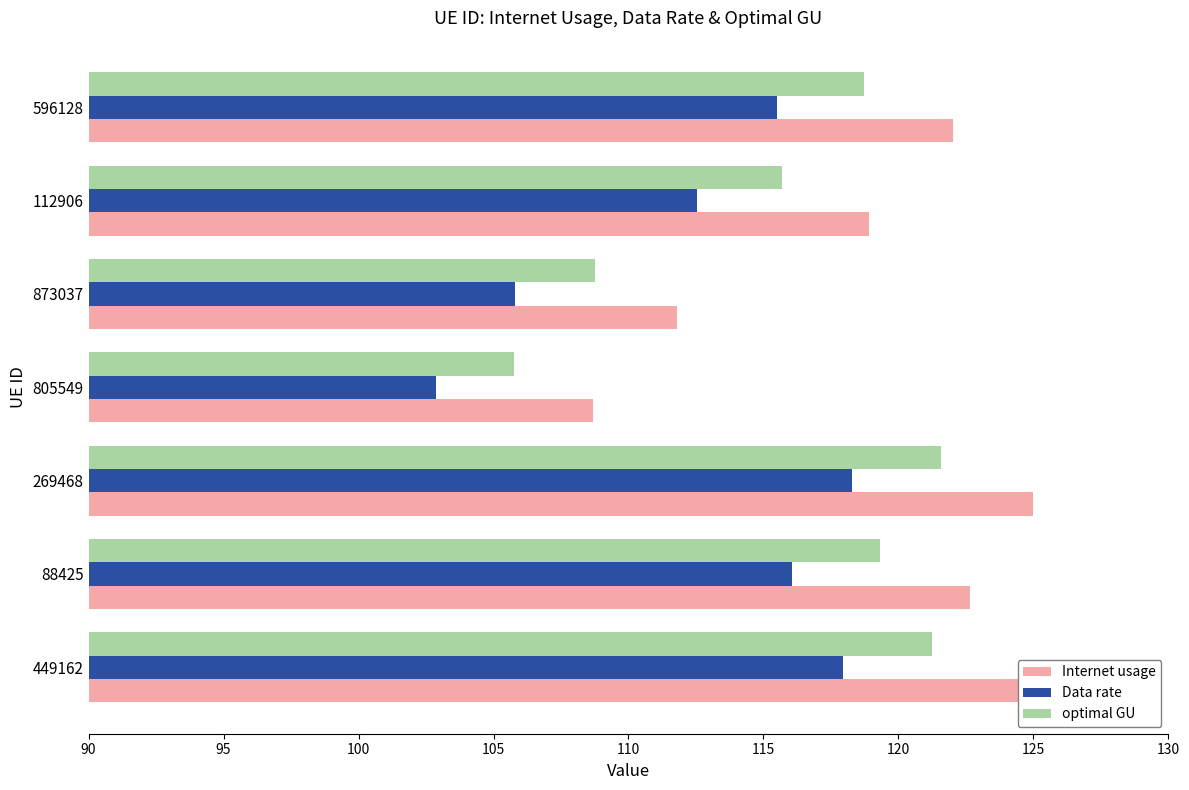

What is the total value across all series at 112906?

347.1